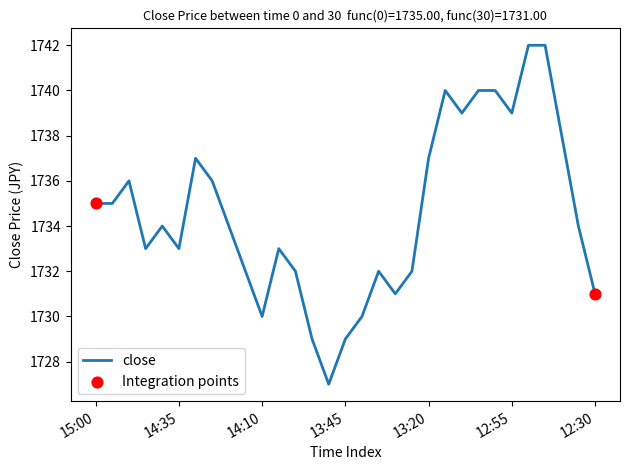

What is the maximum value shown in the chart?

1742